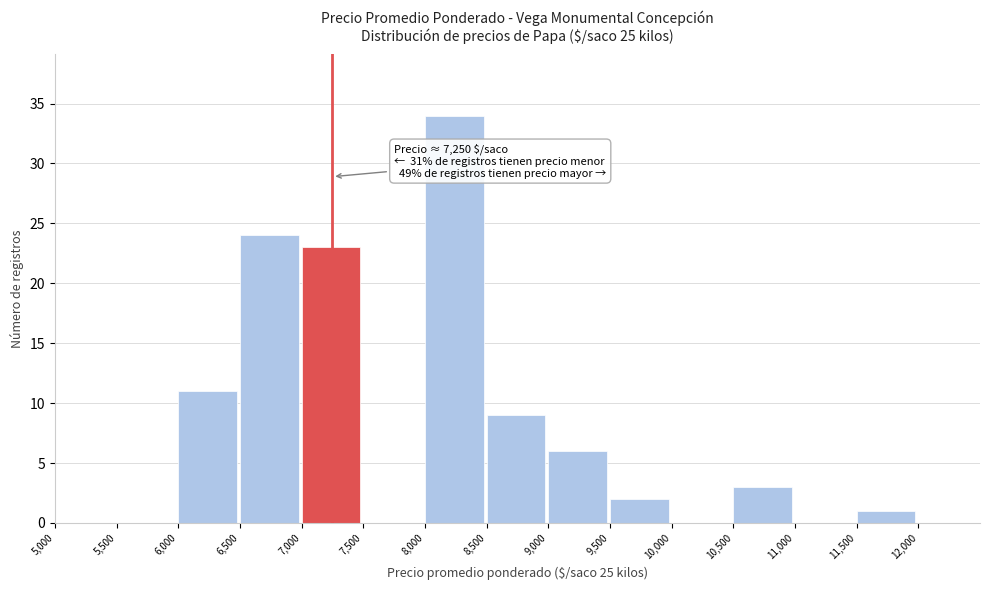

Over which range of the x-axis is the bar tallest?

8000 to 8500